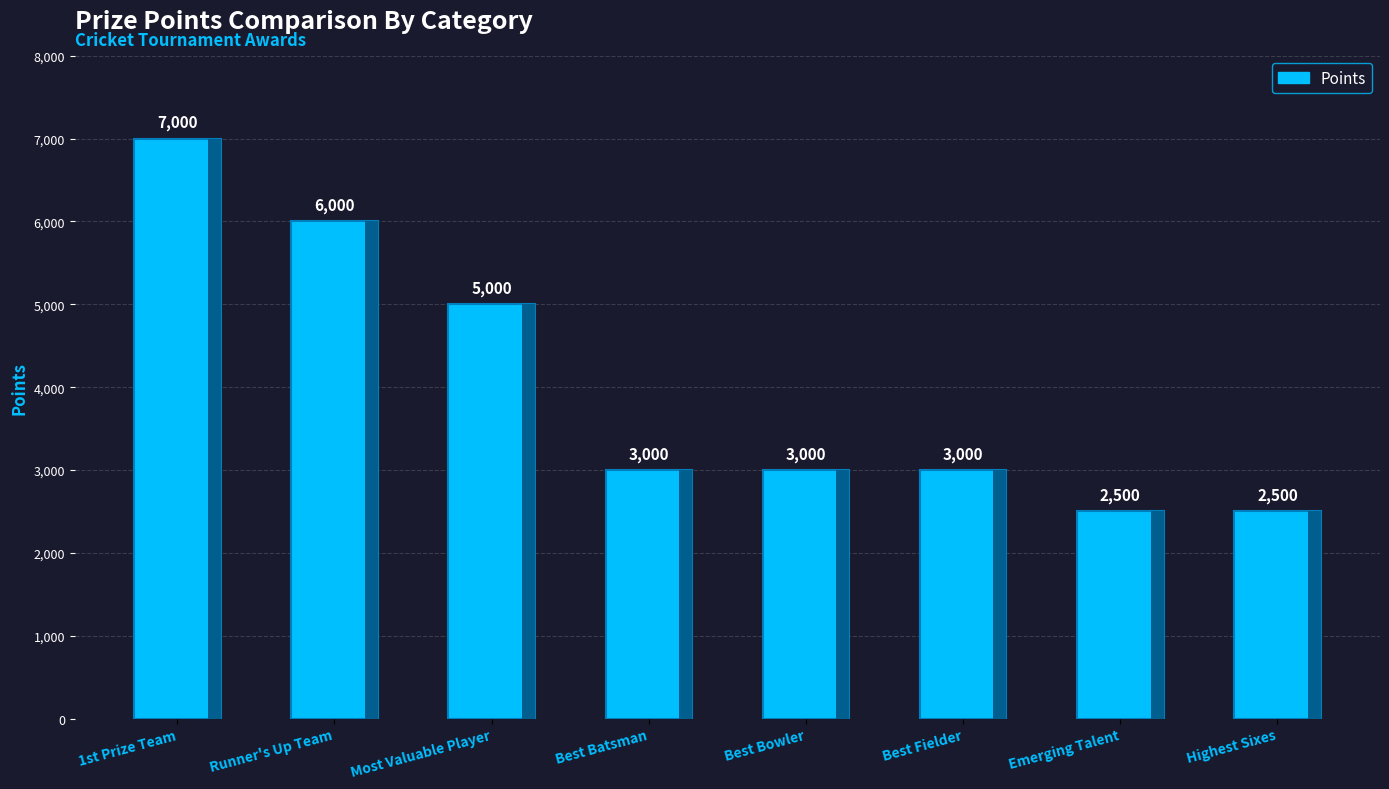

What is the label of the 8th bar from the right?

1st Prize Team